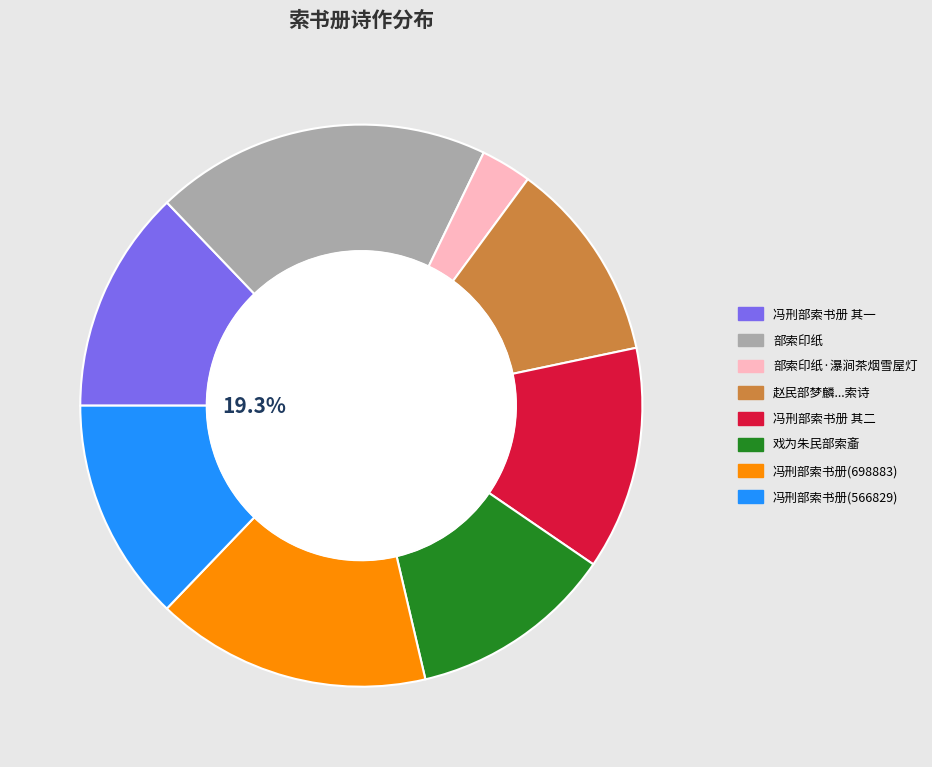

Between 部索印纸·瀑涧茶烟雪屋灯 and 戏为朱民部索齑, which is larger?

戏为朱民部索齑